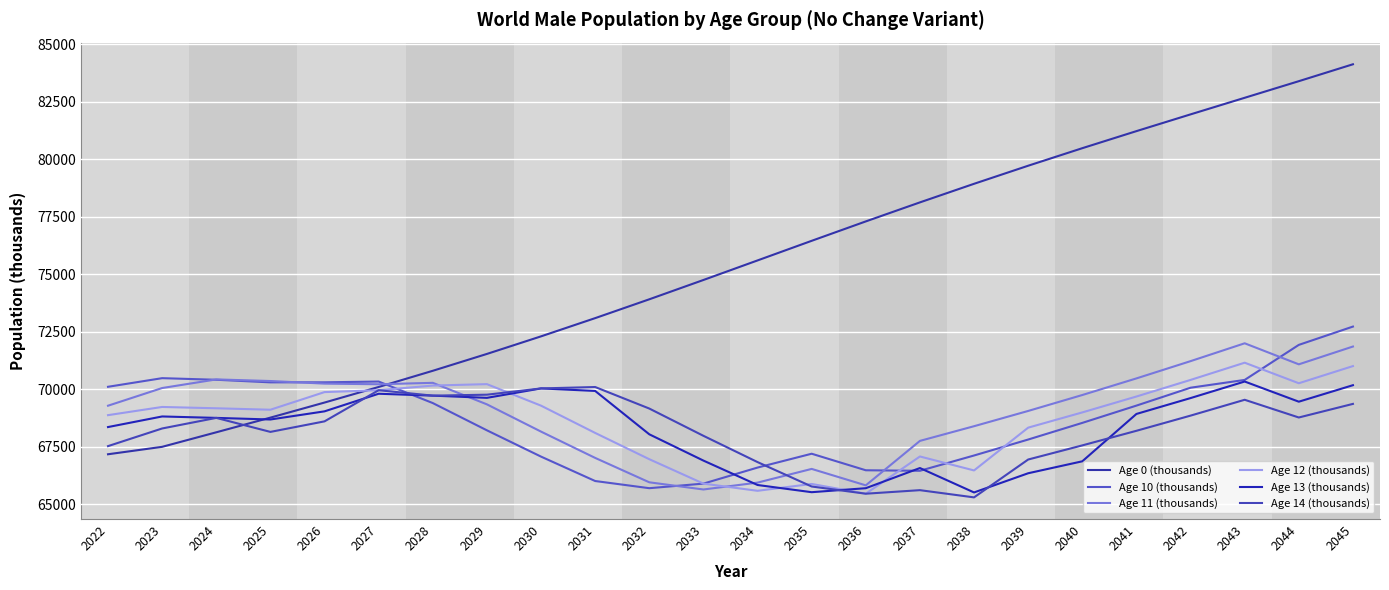

Which has a higher value, 2041 or 2025?

2041